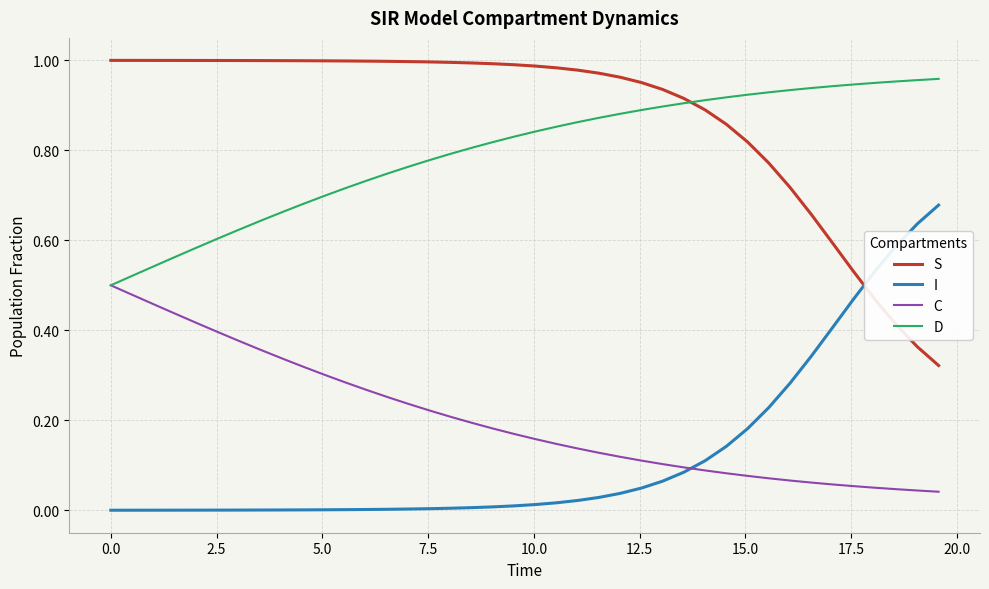

How many intersections are there between I and S?

1